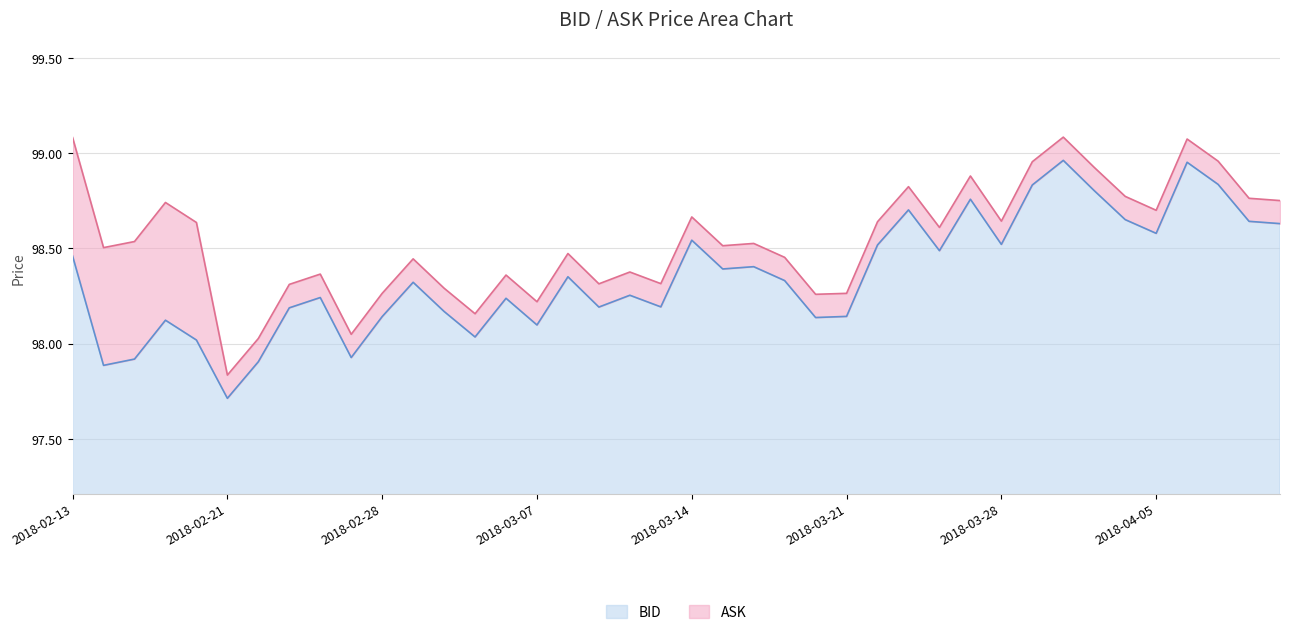

How many lines are shown in the chart?

2